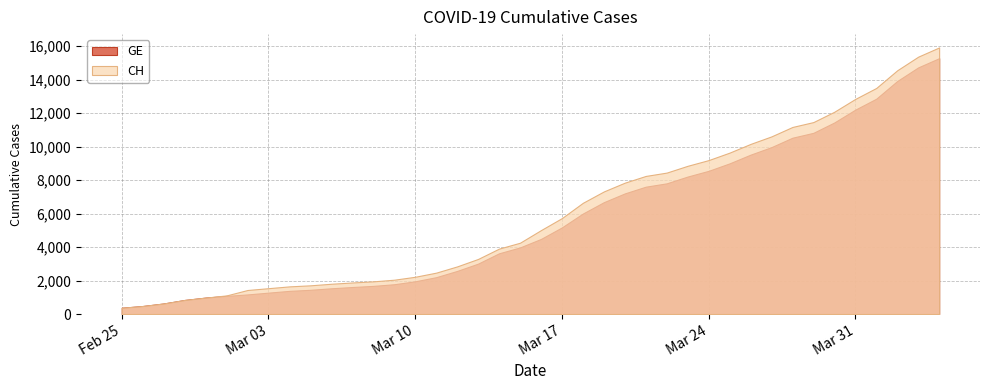

Reading left to right, transcribe all the data shown in this chart.

GE: 2020-02-25=375	2020-02-26=479	2020-02-27=630	2020-02-28=840	2020-02-29=981	2020-03-01=1083	2020-03-02=1171	2020-03-03=1278	2020-03-04=1384	2020-03-05=1447	2020-03-06=1538	2020-03-07=1614	2020-03-08=1681	2020-03-09=1780	2020-03-10=1955	2020-03-11=2201	2020-03-12=2574	2020-03-13=3010	2020-03-14=3627	2020-03-15=3978	2020-03-16=4485	2020-03-17=5174	2020-03-18=6002	2020-03-19=6681	2020-03-20=7205	2020-03-21=7607	2020-03-22=7807	2020-03-23=8213	2020-03-24=8554	2020-03-25=9000	2020-03-26=9520	2020-03-27=9971	2020-03-28=10533	2020-03-29=10825	2020-03-30=11444	2020-03-31=12210	2020-04-01=12863	2020-04-02=13919	2020-04-03=14733	2020-04-04=15284
CH: 2020-02-25=375	2020-02-26=479	2020-02-27=630	2020-02-28=840	2020-02-29=981	2020-03-01=1113	2020-03-02=1436	2020-03-03=1544	2020-03-04=1652	2020-03-05=1715	2020-03-06=1809	2020-03-07=1885	2020-03-08=1952	2020-03-09=2051	2020-03-10=2226	2020-03-11=2472	2020-03-12=2845	2020-03-13=3291	2020-03-14=3908	2020-03-15=4259	2020-03-16=5012	2020-03-17=5731	2020-03-18=6644	2020-03-19=7323	2020-03-20=7847	2020-03-21=8249	2020-03-22=8449	2020-03-23=8855	2020-03-24=9196	2020-03-25=9642	2020-03-26=10162	2020-03-27=10613	2020-03-28=11175	2020-03-29=11467	2020-03-30=12086	2020-03-31=12852	2020-04-01=13505	2020-04-02=14561	2020-04-03=15375	2020-04-04=15926